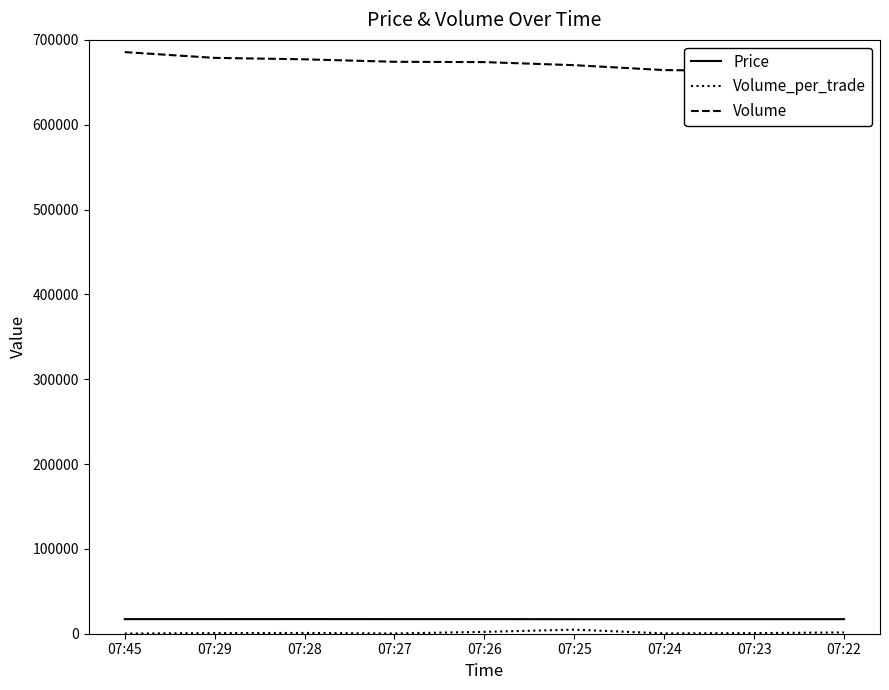

True or false: Volume and Price intersect in this chart.

False